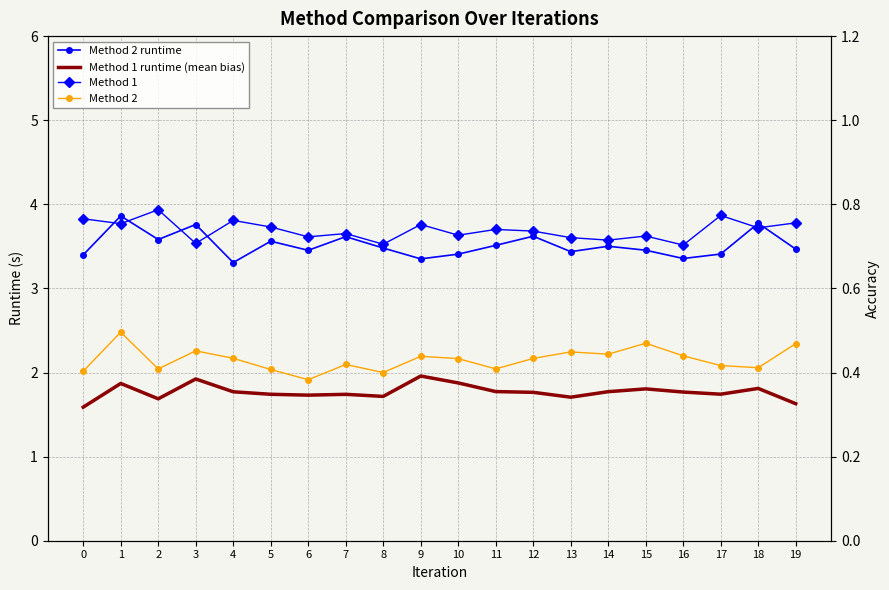

True or false: Method 2 and Method 2 runtime cross at least once.

False